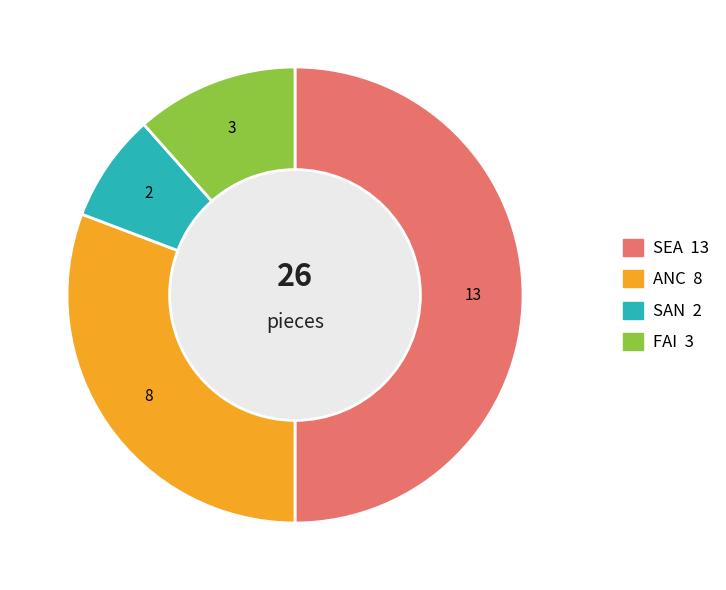

Does SAN account for over 50% of the chart?

No